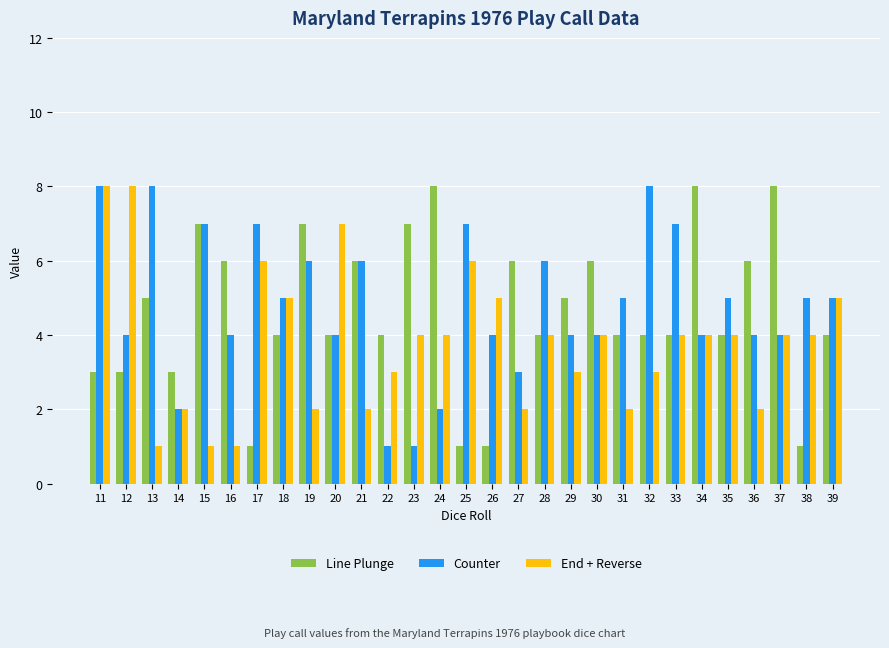

What is the minimum value for Counter?

1